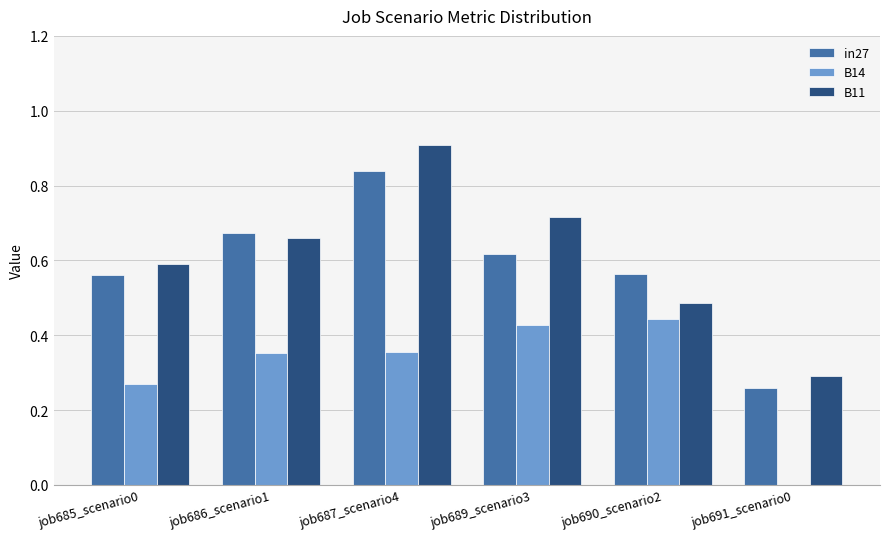

Count the number of categories in the chart.

6